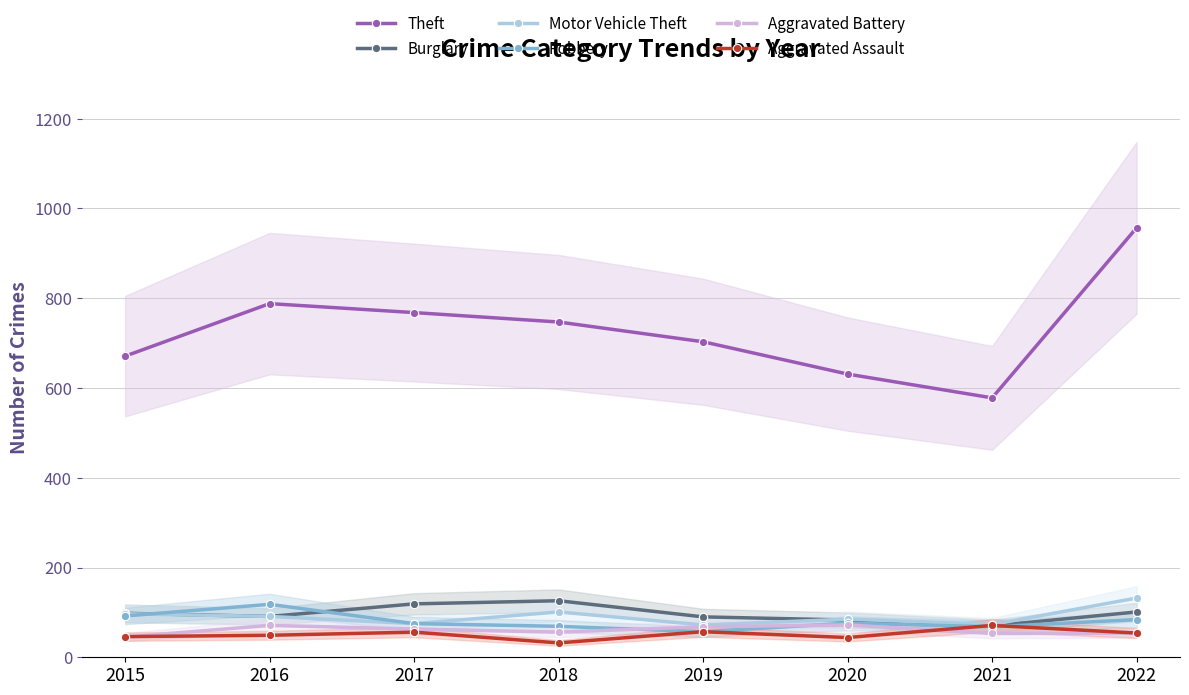

Reading left to right, what are all the values shown in this chart?

Theft: 671	788	768	747	703	631	578	957
Burglary: 98	91	119	126	90	83	70	101
Motor Vehicle Theft: 97	91	75	101	72	85	73	132
Robbery: 92	118	75	69	57	76	68	84
Aggravated Battery: 45	71	63	56	68	72	53	54
Aggravated Assault: 46	49	56	32	57	44	71	54